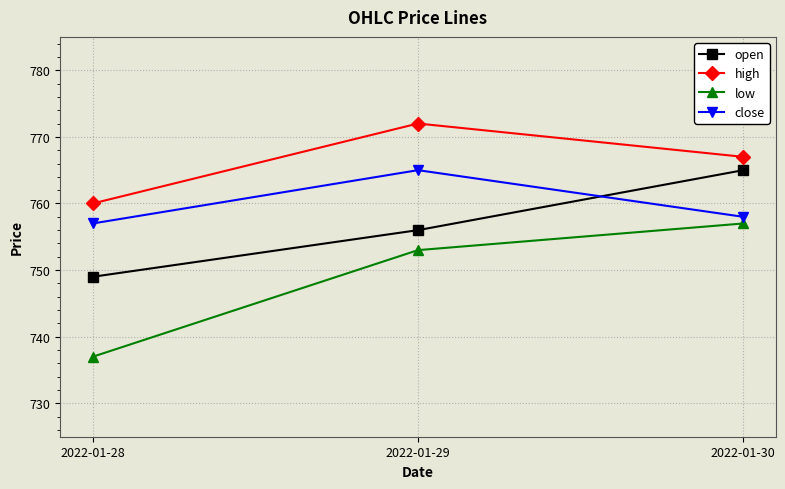

Reading left to right, transcribe all the data shown in this chart.

open: 2022-01-28=749	2022-01-29=756	2022-01-30=765
high: 2022-01-28=760	2022-01-29=772	2022-01-30=767
low: 2022-01-28=737	2022-01-29=753	2022-01-30=757
close: 2022-01-28=757	2022-01-29=765	2022-01-30=758